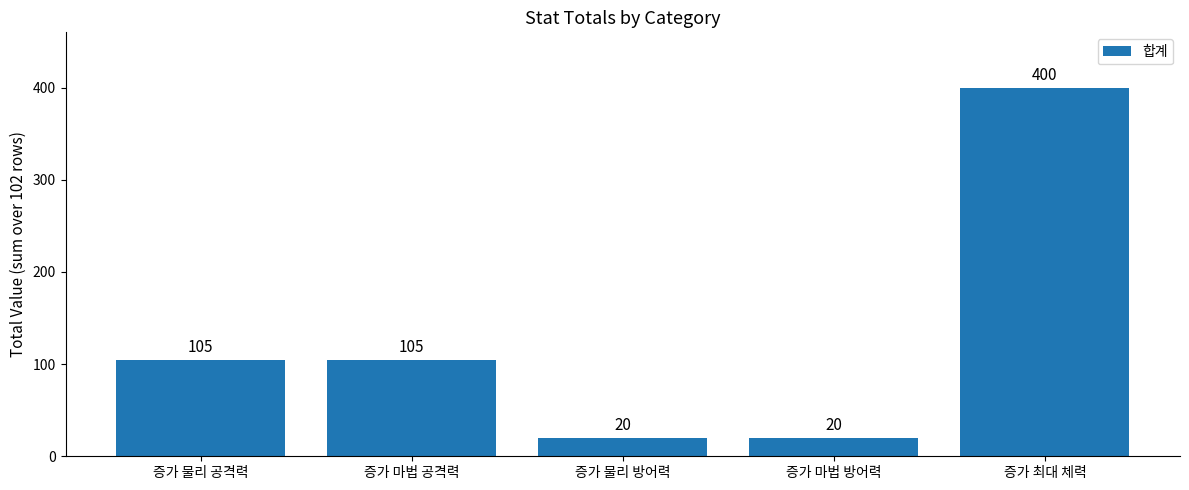

Reading right to left, list all the values displayed in this chart.

400	20	20	105	105